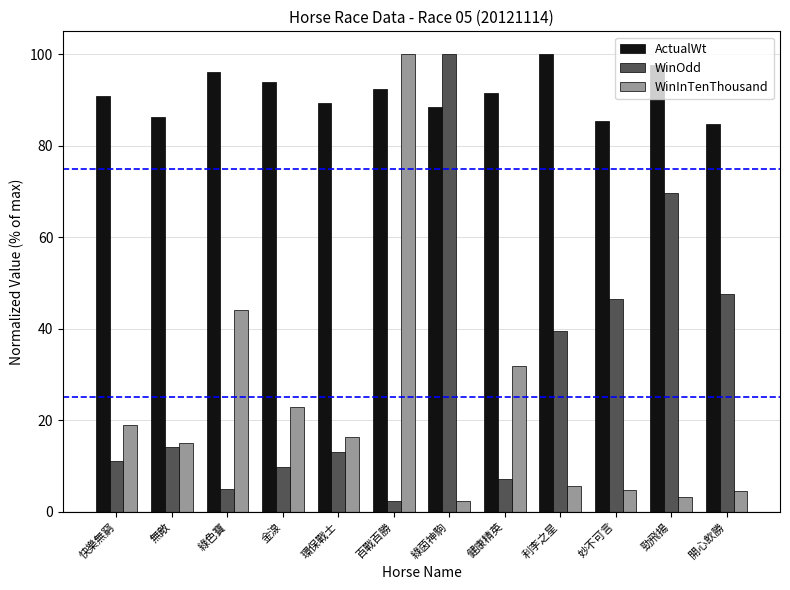

What is the maximum value shown in the chart?

100.0